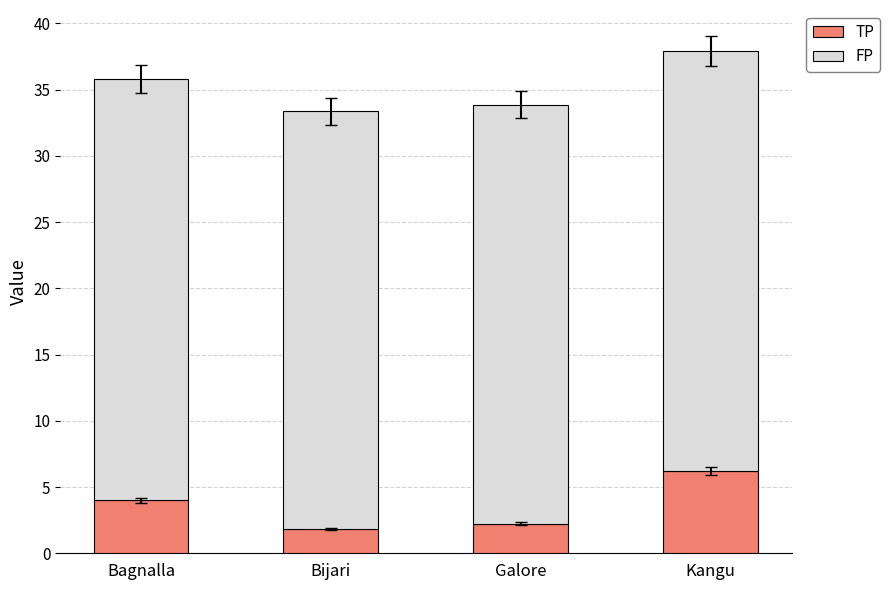

True or false: TP has a value of 2.2 at Galore.

True